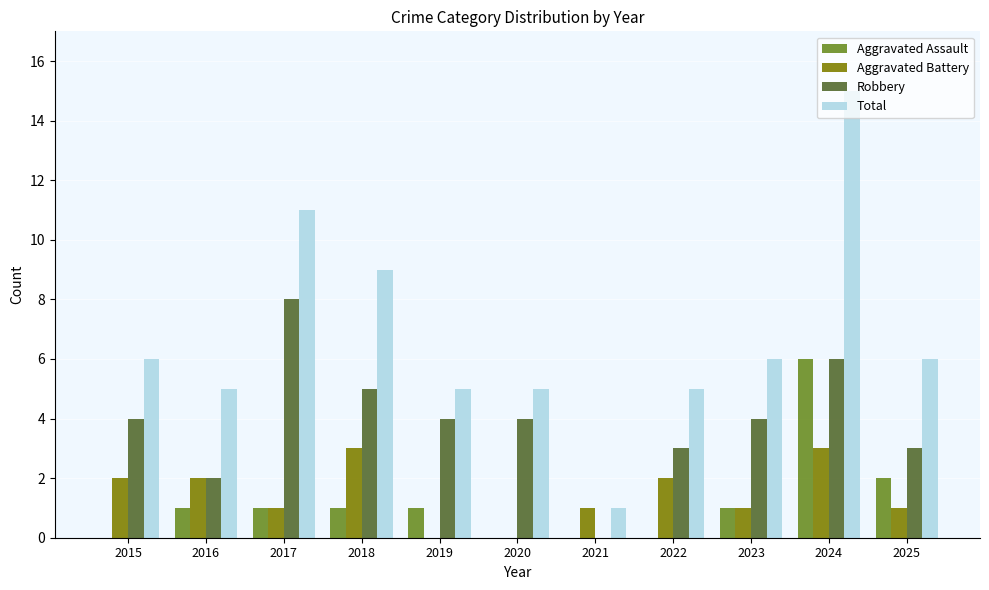

Reading left to right, list all the values displayed in this chart.

Aggravated Assault: 2015=0	2016=1	2017=1	2018=1	2019=1	2020=0	2021=0	2022=0	2023=1	2024=6	2025=2
Aggravated Battery: 2015=2	2016=2	2017=1	2018=3	2019=0	2020=0	2021=1	2022=2	2023=1	2024=3	2025=1
Robbery: 2015=4	2016=2	2017=8	2018=5	2019=4	2020=4	2021=0	2022=3	2023=4	2024=6	2025=3
Total: 2015=6	2016=5	2017=11	2018=9	2019=5	2020=5	2021=1	2022=5	2023=6	2024=15	2025=6